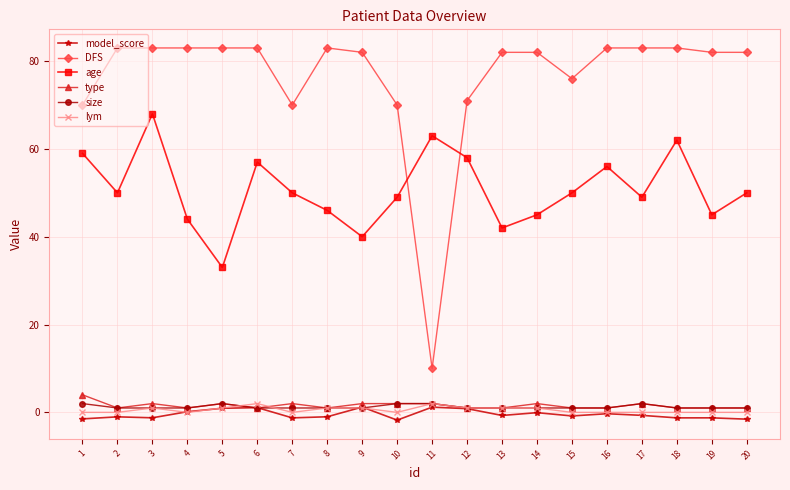

What is the sum of all model_score values?

-9.0